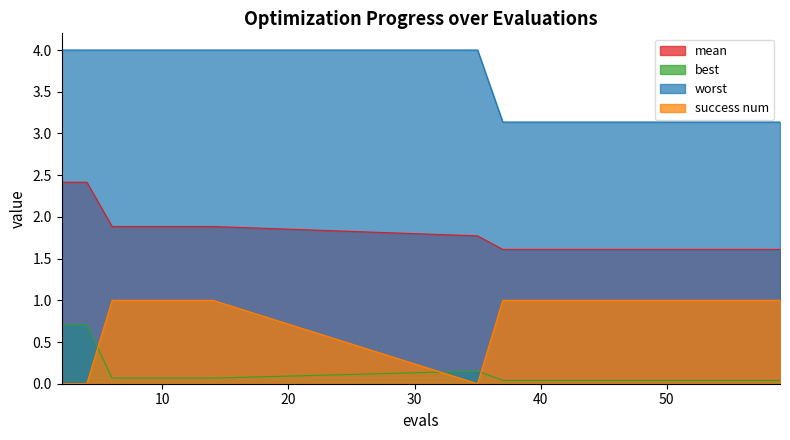

Reading left to right, extract all data points from this chart.

mean: 2=2.4	4=2.4	6=1.9	8=1.9	10=1.9	12=1.9	14=1.9	35=1.8	37=1.6	39=1.6	41=1.6	43=1.6	45=1.6	47=1.6	49=1.6	51=1.6	53=1.6	55=1.6	57=1.6	59=1.6
best: 2=0.7	4=0.7	6=0.1	8=0.1	10=0.1	12=0.1	14=0.1	35=0.2	37=0.0	39=0.0	41=0.0	43=0.0	45=0.0	47=0.0	49=0.0	51=0.0	53=0.0	55=0.0	57=0.0	59=0.0
worst: 2=4.0	4=4.0	6=4.0	8=4.0	10=4.0	12=4.0	14=4.0	35=4.0	37=3.1	39=3.1	41=3.1	43=3.1	45=3.1	47=3.1	49=3.1	51=3.1	53=3.1	55=3.1	57=3.1	59=3.1
success num: 2=0.0	4=0.0	6=1.0	8=1.0	10=1.0	12=1.0	14=1.0	35=0.0	37=1.0	39=1.0	41=1.0	43=1.0	45=1.0	47=1.0	49=1.0	51=1.0	53=1.0	55=1.0	57=1.0	59=1.0